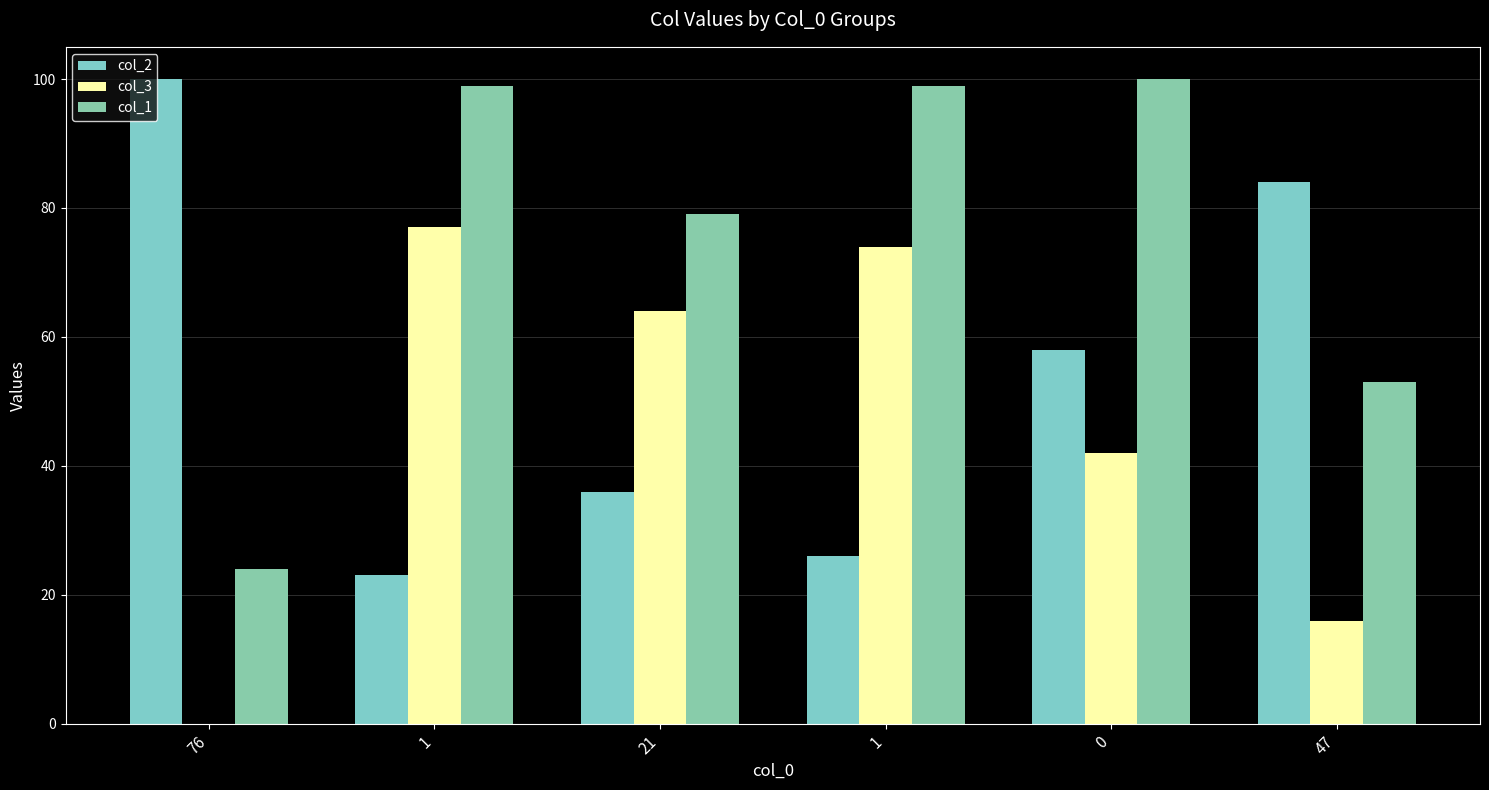

How many series are shown in this chart?

3